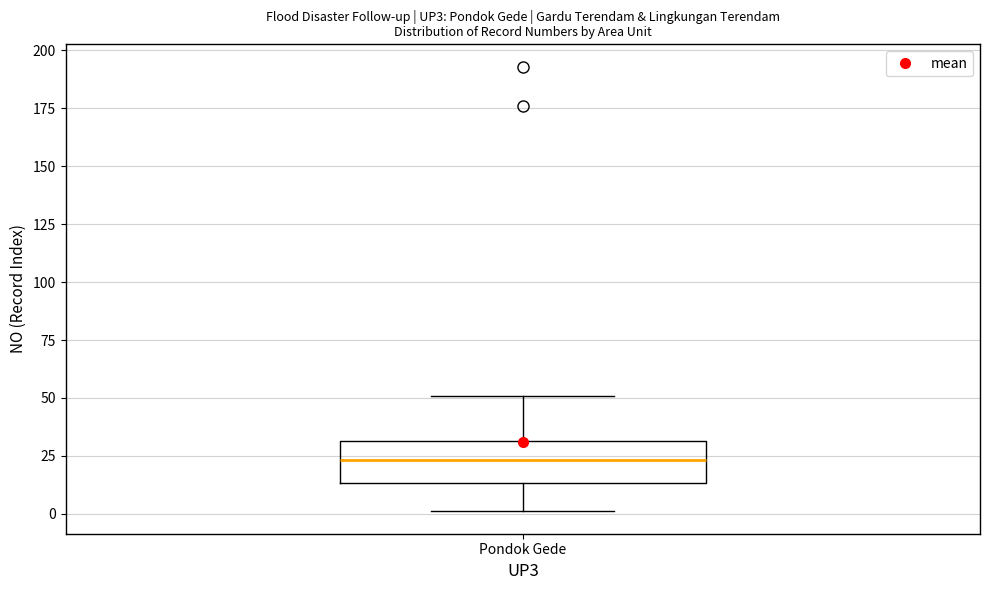

Transcribe this box plot: give where the median line is, the range the box spans, and where the two whiskers end, as read against the y-axis. The values are not printed on the chart, so give them approximately, as read against the axis.

median 25, box 15 to 30, whiskers 0 to 50